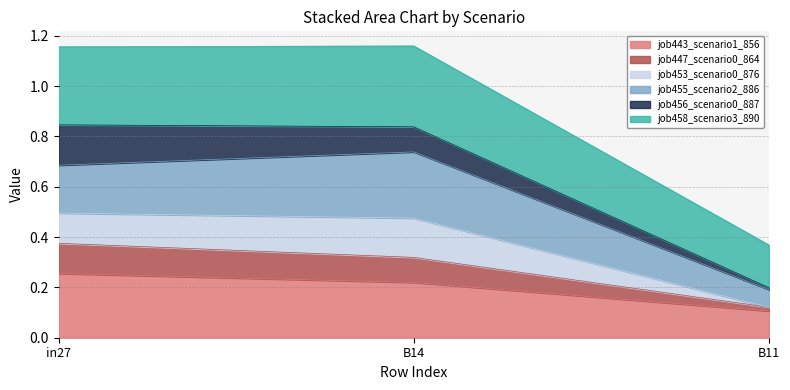

The value of job443_scenario1_856 at B14 is 0.1. True or false?

False